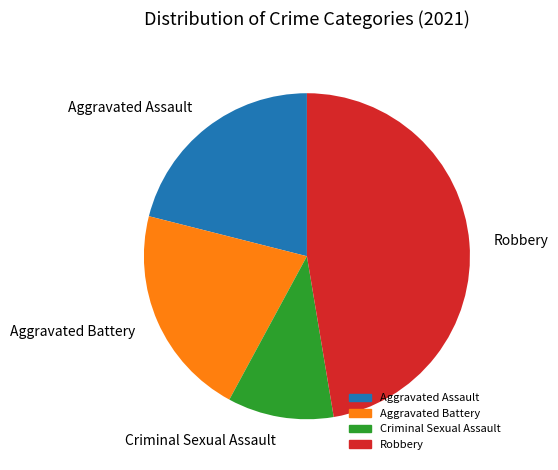

Is the sum of Aggravated Battery and Robbery greater than half?

Yes